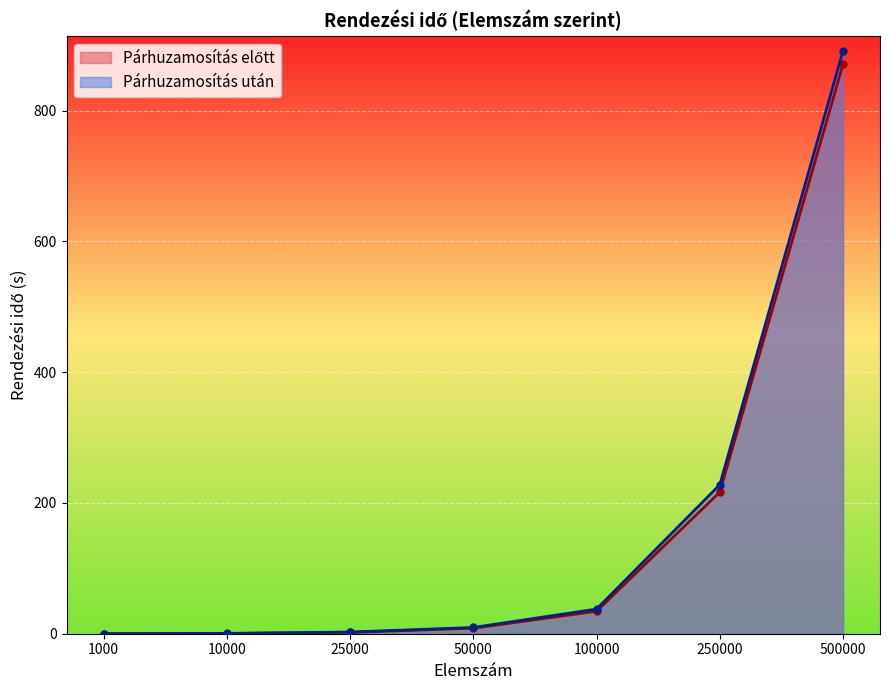

What is the greatest value displayed?

891.3